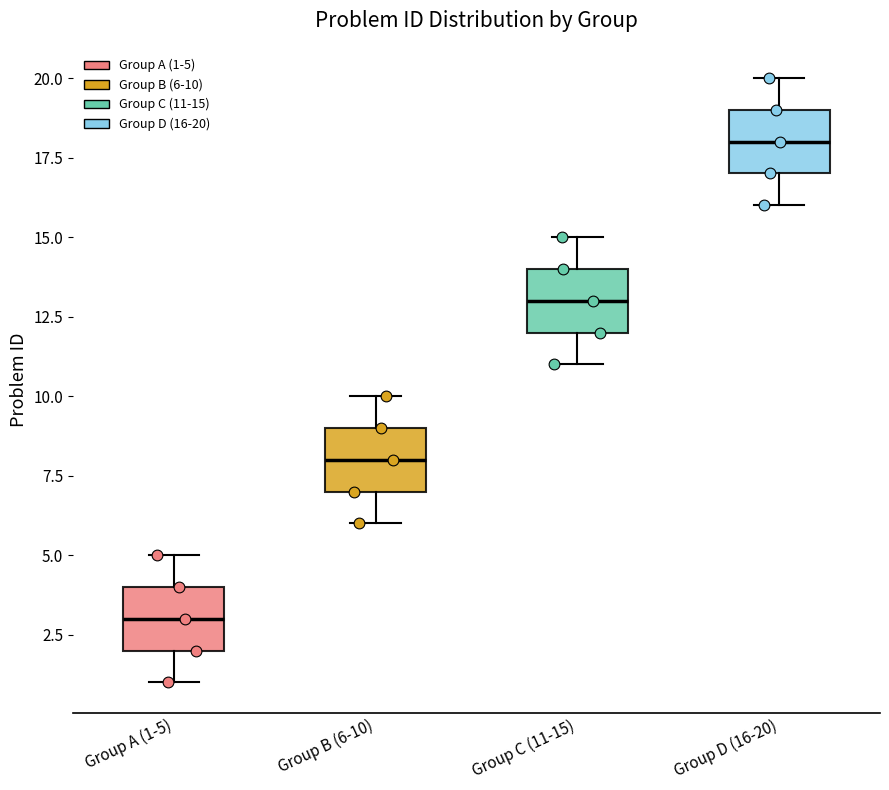

Reading left to right, read every box against the y-axis: the position of its median line, the range the box covers, and the ends of its whiskers. The values are not printed on the chart, so give them approximately, as read against the axis.

Group A (1-5): median 3, box 2 to 4, whiskers 1 to 5
Group B (6-10): median 8, box 7 to 9, whiskers 6 to 10
Group C (11-15): median 13, box 12 to 14, whiskers 11 to 15
Group D (16-20): median 18, box 17 to 19, whiskers 16 to 20